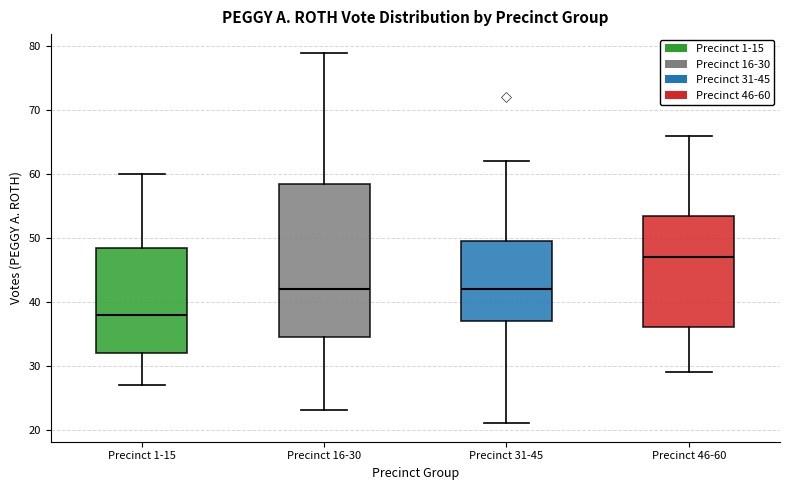

Reading left to right, read every box against the y-axis: the position of its median line, the range the box covers, and the ends of its whiskers. The values are not printed on the chart, so give them approximately, as read against the axis.

Precinct 1-15: median 38, box 32 to 49, whiskers 27 to 60
Precinct 16-30: median 42, box 35 to 59, whiskers 23 to 79
Precinct 31-45: median 42, box 37 to 50, whiskers 21 to 62
Precinct 46-60: median 47, box 36 to 54, whiskers 29 to 66